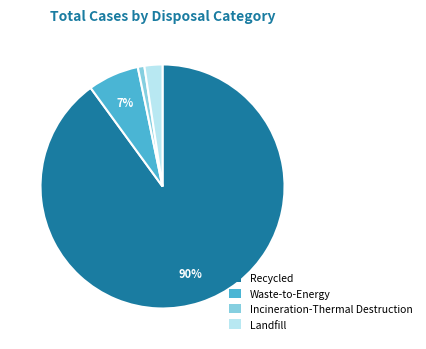

What is the largest slice in the pie chart?

Recycled